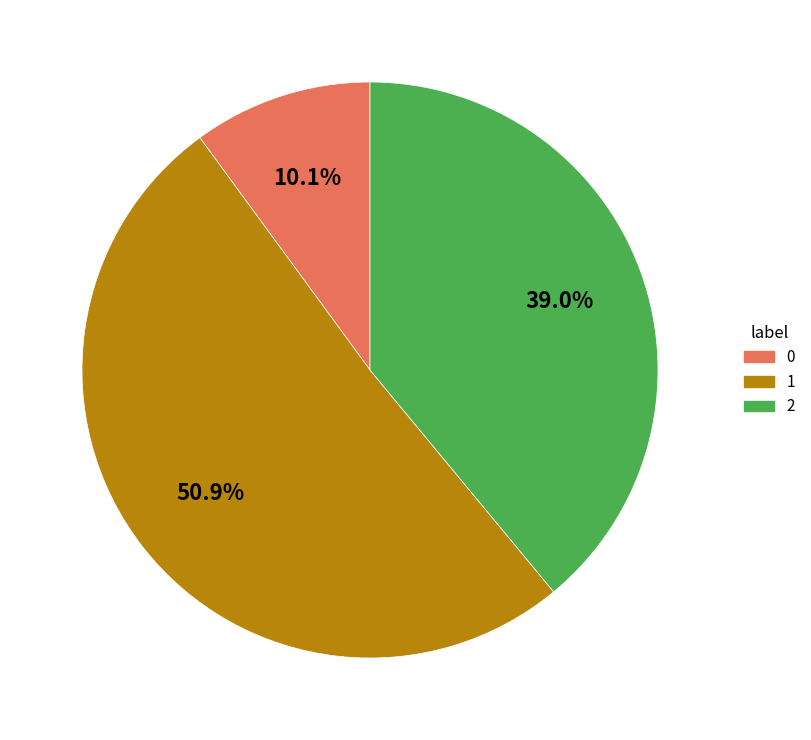

Do 0 and 1 together represent more than half of the pie?

Yes